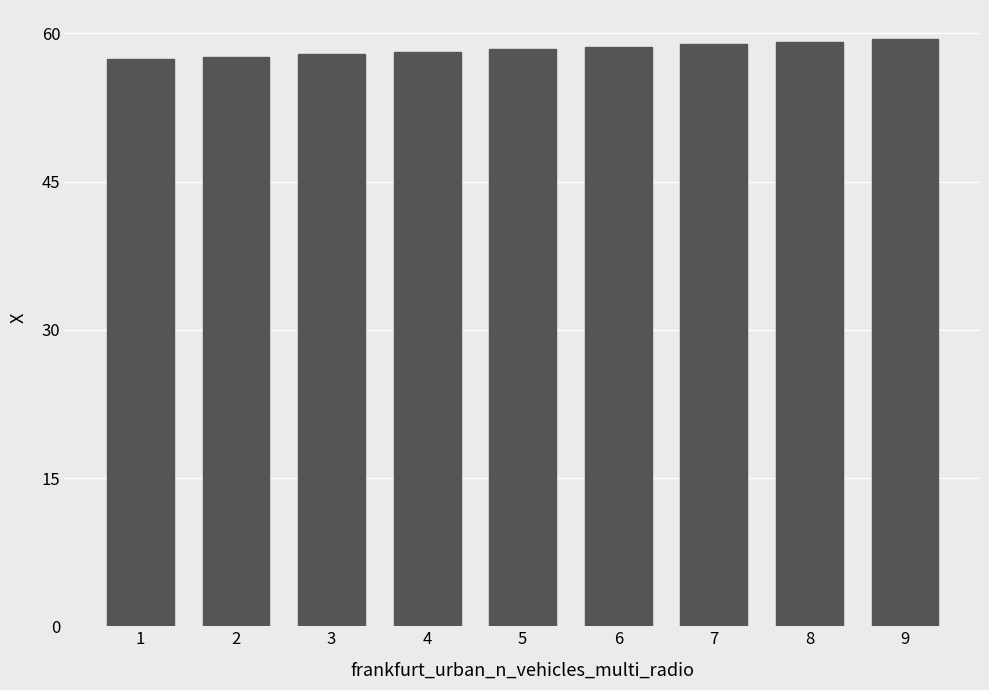

The chart shows a value of 58.7 at 6. True or false?

True